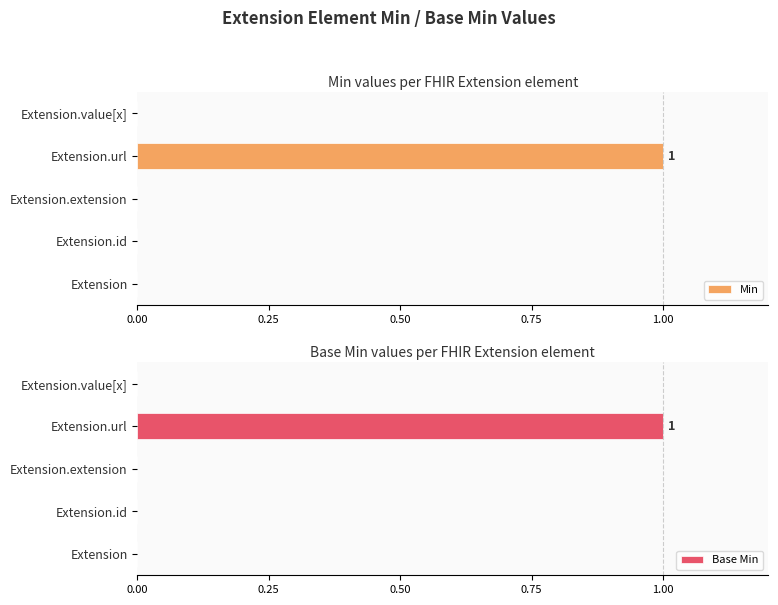

What are all the series names shown in the legend?

Min, Base Min